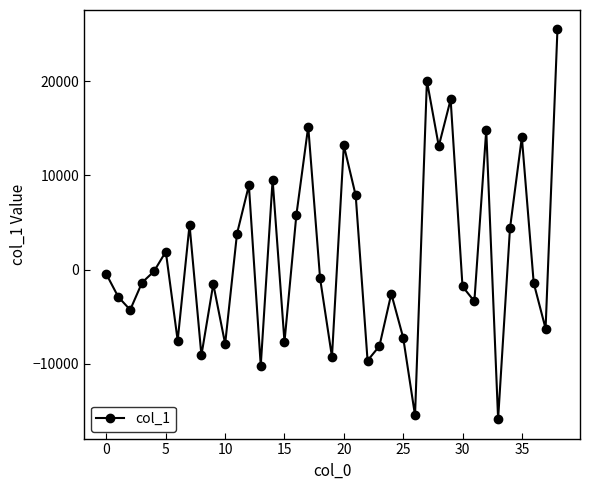

How many interior local valleys (lower than both neighbors) does the data have?

13